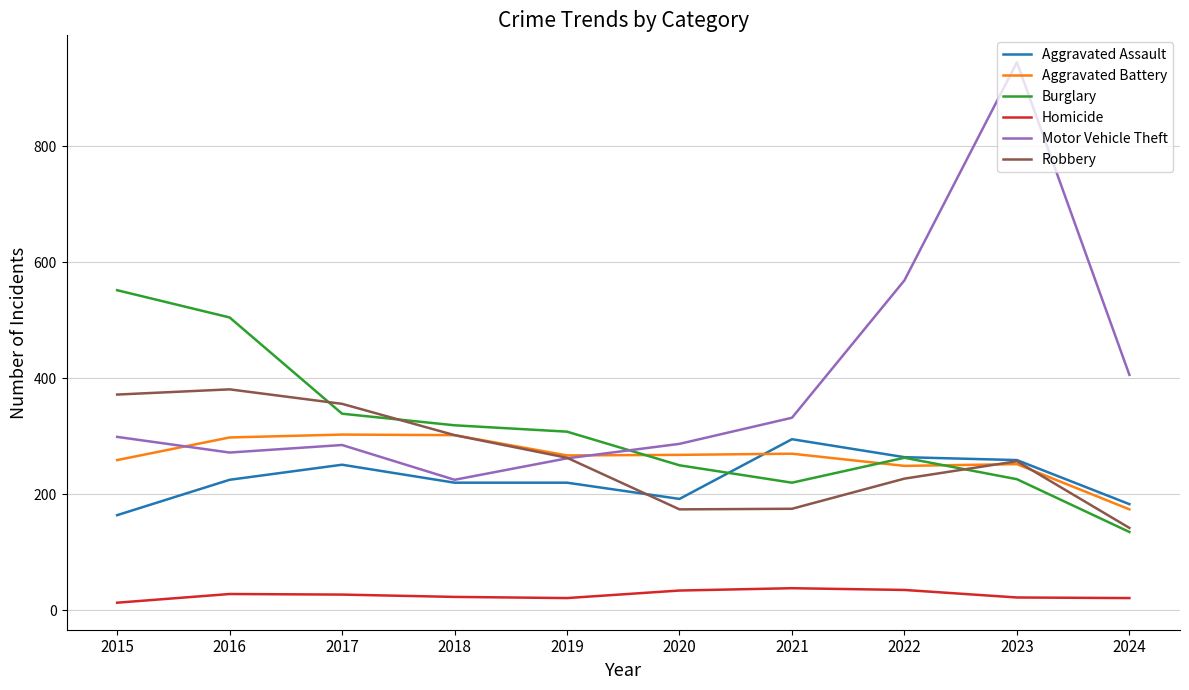

True or false: Motor Vehicle Theft and Robbery intersect in this chart.

True